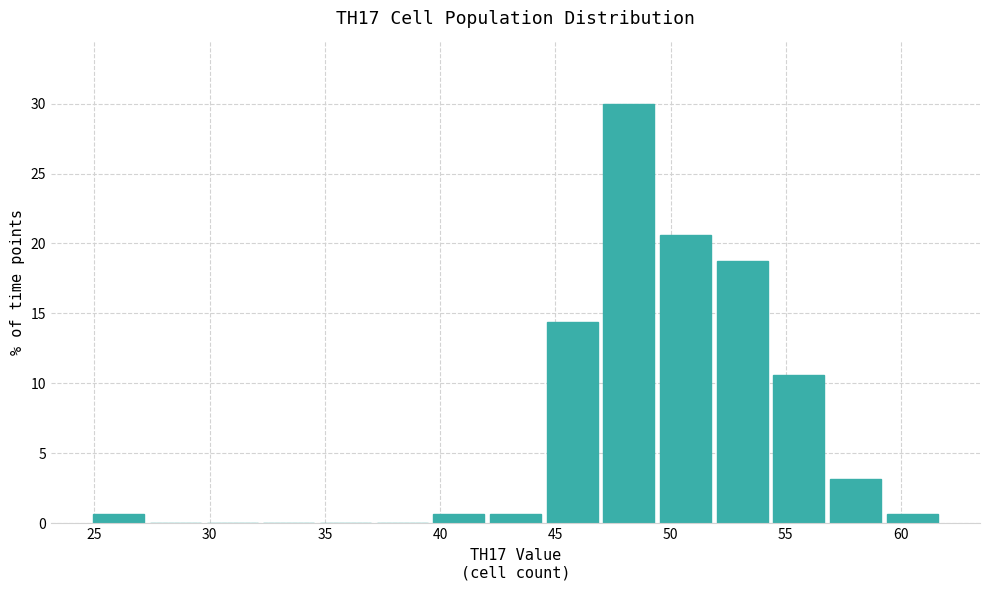

Over which range of the x-axis is the bar tallest?

47.0 to 49.5